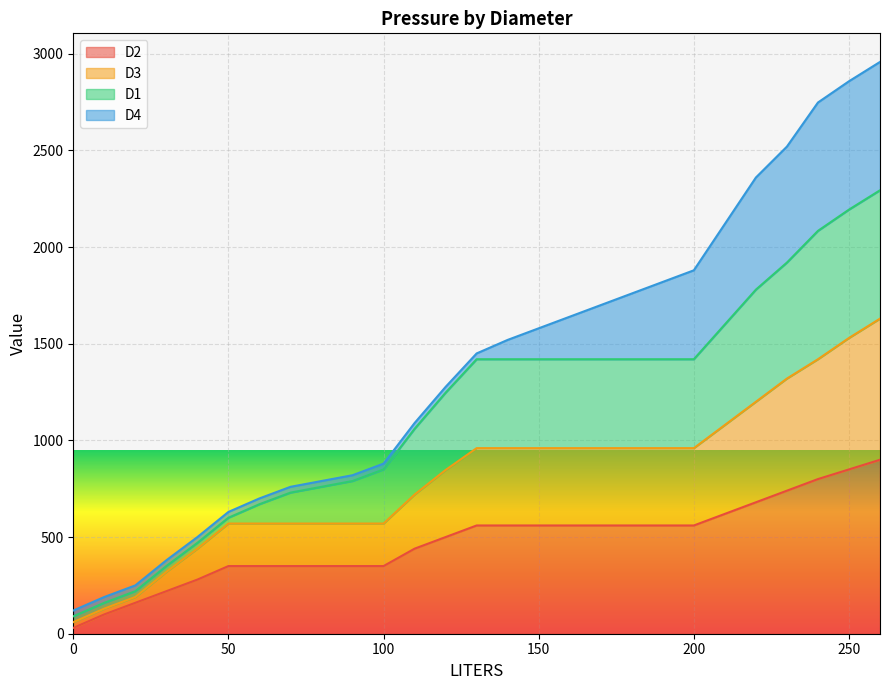

Does the chart display data point markers on the line(s)?

No